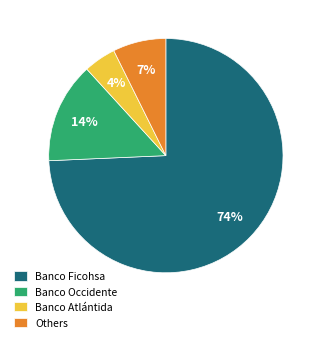

Which slice is the largest?

Banco Ficohsa